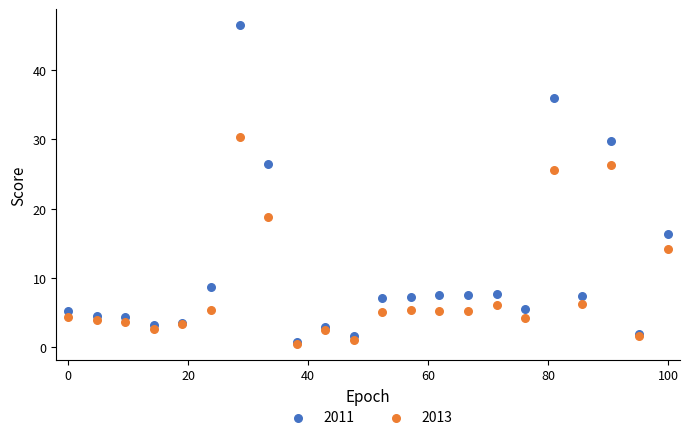

Across all series, what Y value is closest to 23?

25.6